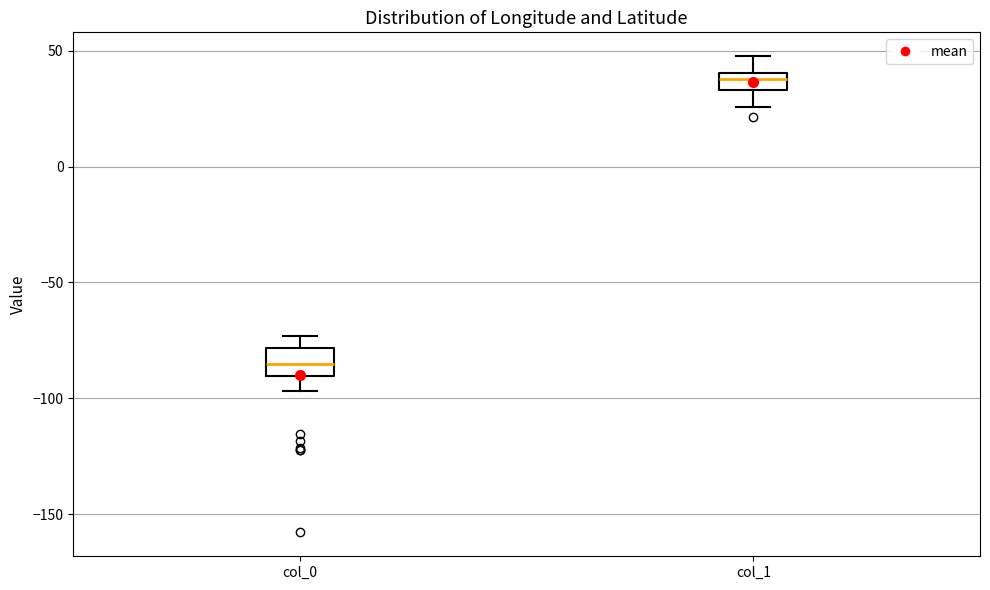

Which box has the lowest median line?

col_0